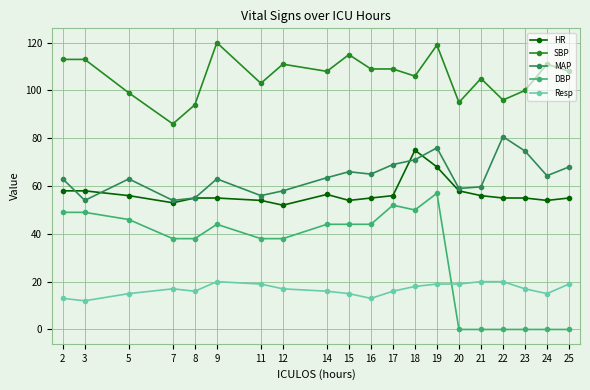

True or false: SBP has a value of 157.6 at 19.

False